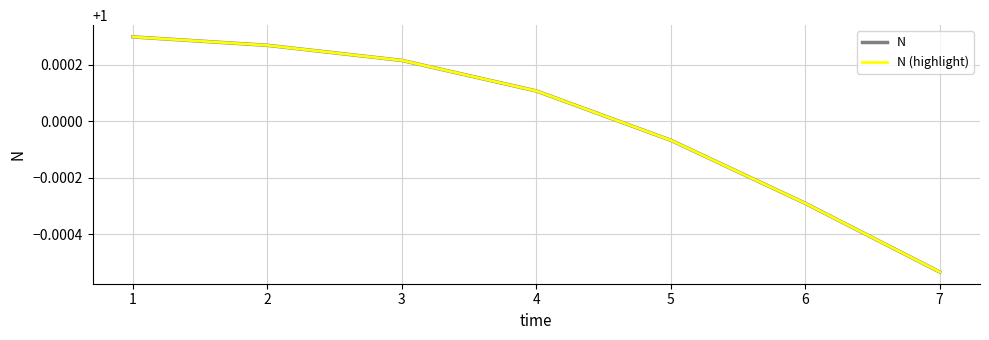

Between 1 and 7, which series saw the biggest shift?

N